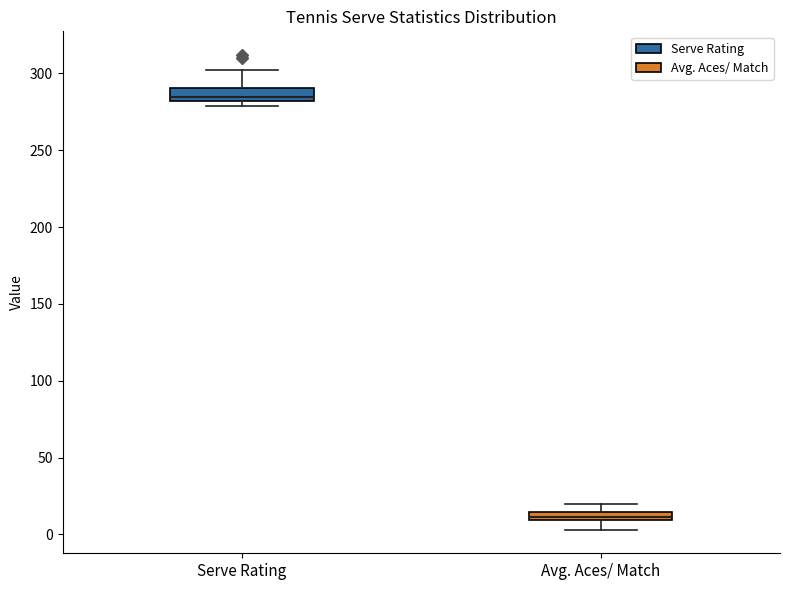

Where does the upper whisker of the box for Avg. Aces/ Match end on the y-axis? The values are not printed on the chart, so give them approximately, as read against the axis.

20